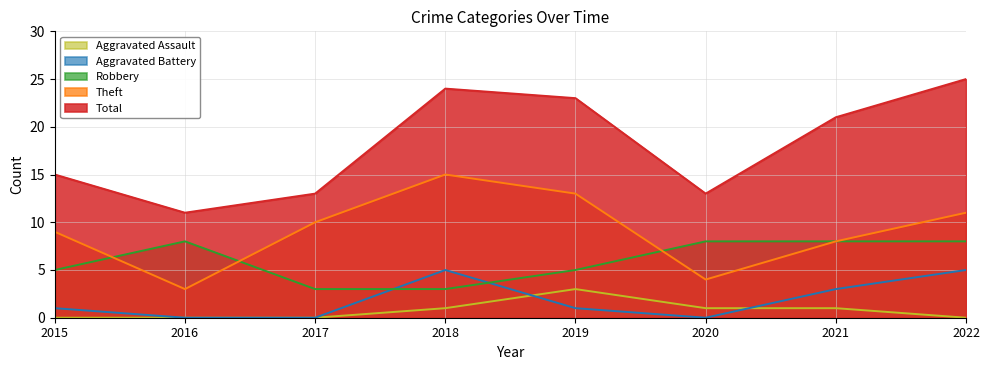

What is the sum of all Aggravated Battery values?

15